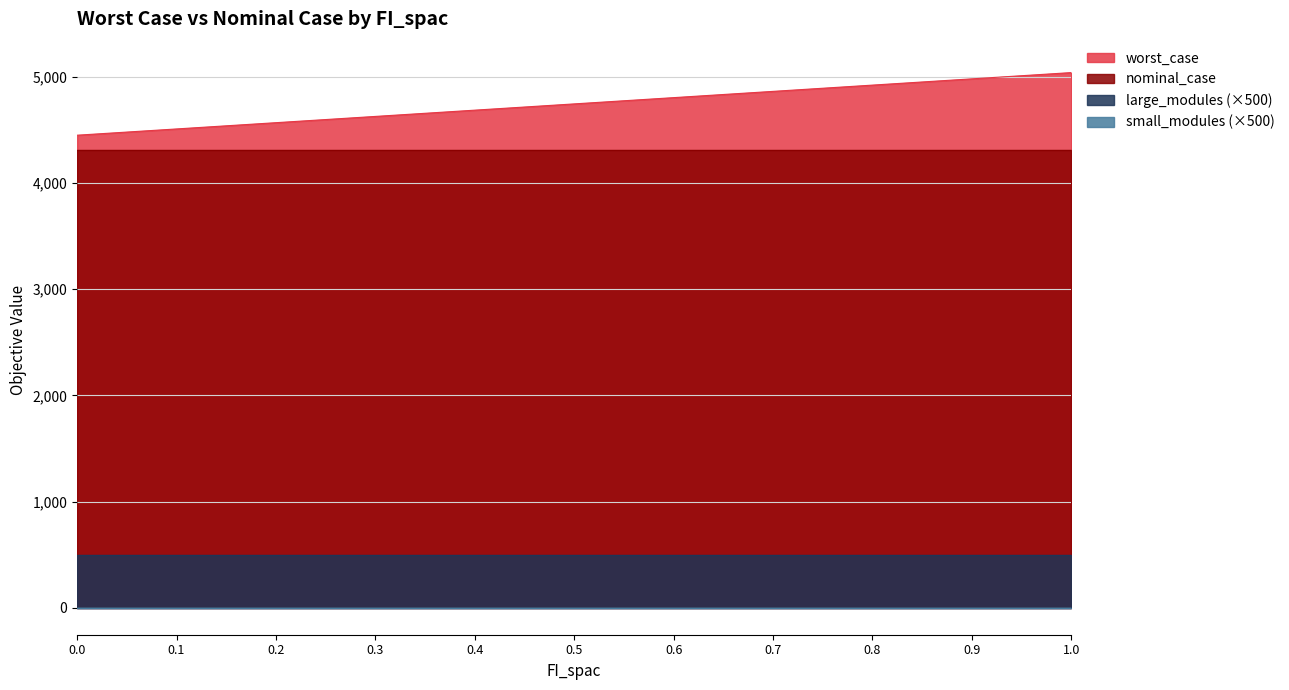

Reading left to right, what are all the values shown in this chart?

worst_case: 0.0=4449.6	0.1=4508.5	0.2=4567.4	0.3=4626.4	0.4=4685.3	0.5=4744.2	0.6=4803.2	0.7=4862.1	0.8=4921.0	0.9=4979.9	1.0=5038.9
nominal_case: 0.0=4308.0	0.1=4308.0	0.2=4308.0	0.3=4308.0	0.4=4308.0	0.5=4308.0	0.6=4308.0	0.7=4308.0	0.8=4308.0	0.9=4308.0	1.0=4308.0
large_modules: 0.0=1.0	0.1=1.0	0.2=1.0	0.3=1.0	0.4=1.0	0.5=1.0	0.6=1.0	0.7=1.0	0.8=1.0	0.9=1.0	1.0=1.0
small_modules: 0.0=0.0	0.1=0.0	0.2=0.0	0.3=0.0	0.4=0.0	0.5=0.0	0.6=0.0	0.7=0.0	0.8=0.0	0.9=0.0	1.0=0.0